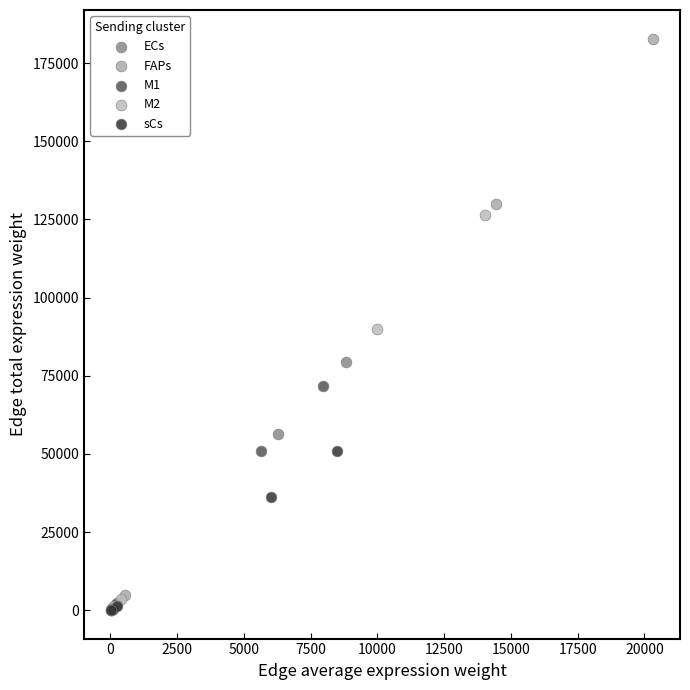

Which series has the largest Y range (max minus min)?

FAPs